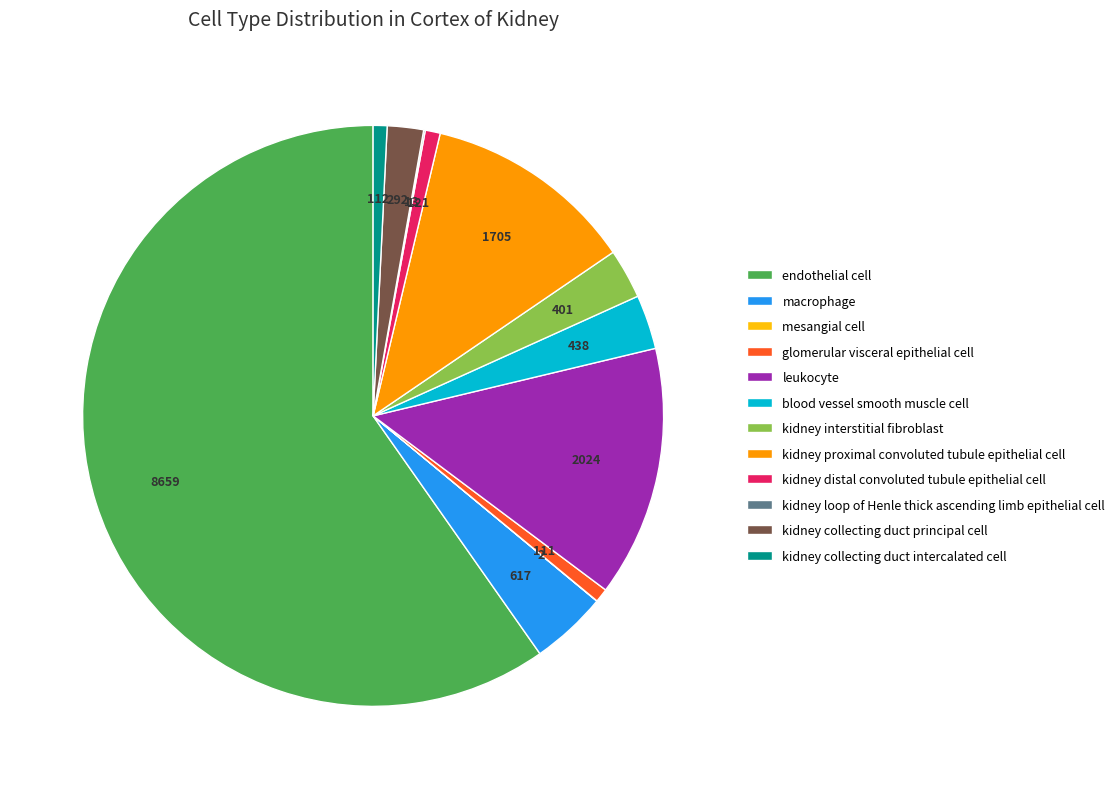

Does kidney collecting duct principal cell account for over 50% of the chart?

No